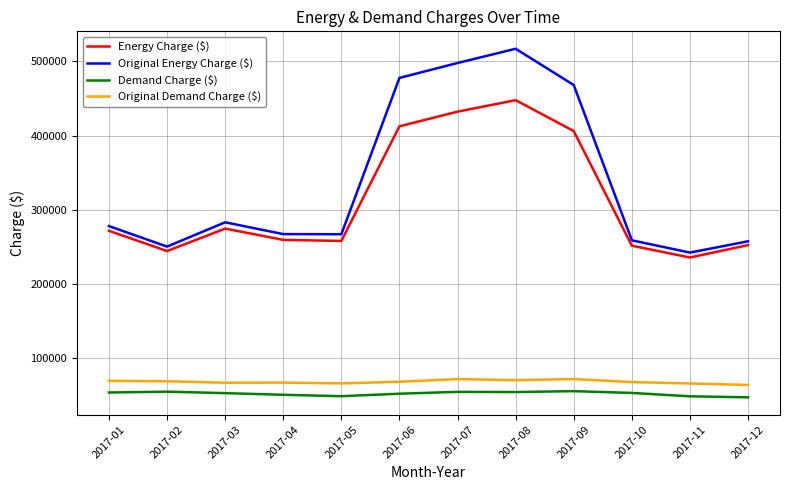

What are all the series names shown in the legend?

Energy Charge ($), Original Energy Charge ($), Demand Charge ($), Original Demand Charge ($)